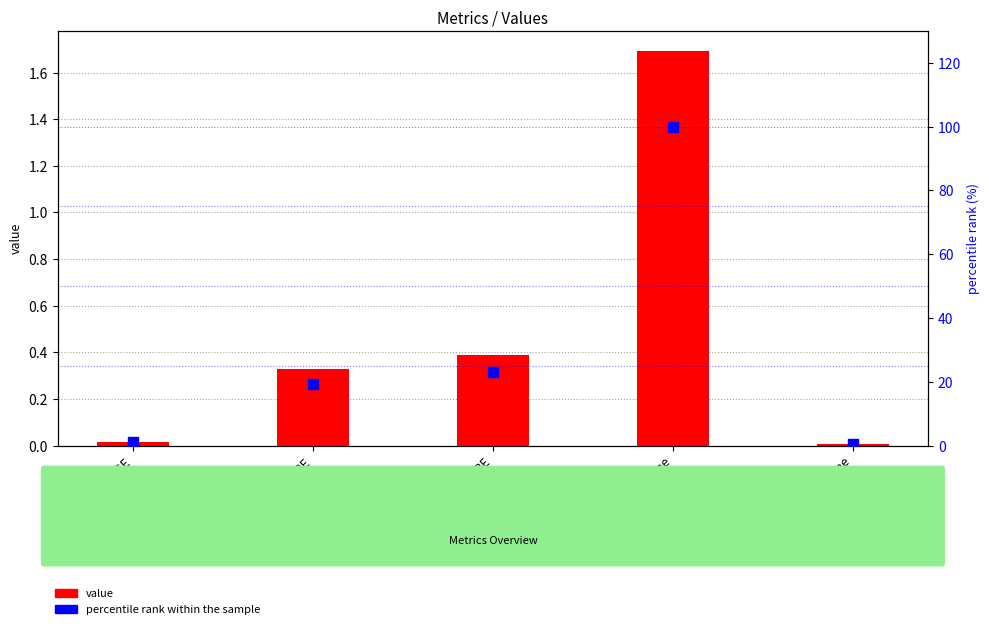

Which series has the largest total across all categories?

percentile rank within the sample